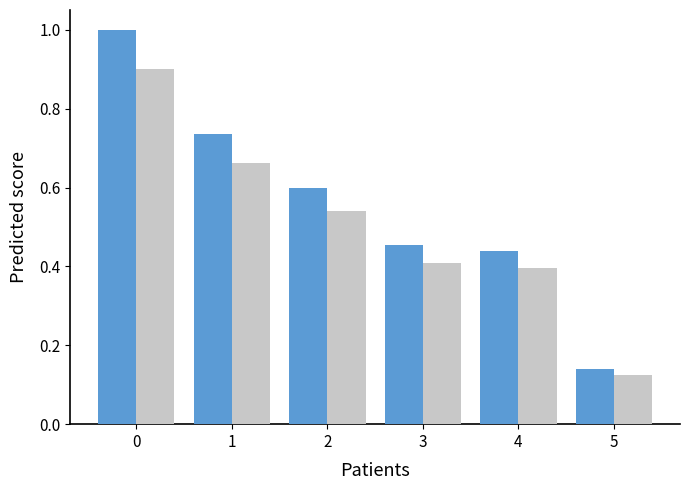

Which label corresponds to the smallest value in the chart?

5